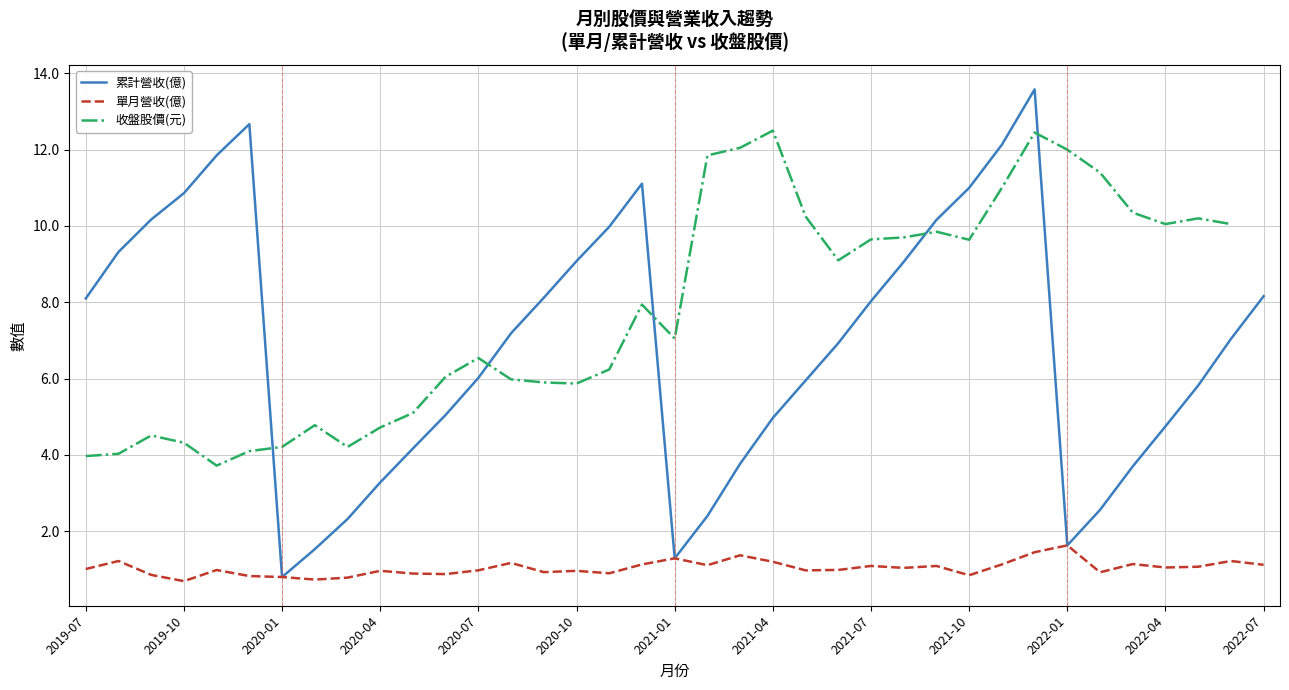

True or false: 單月營收(億) and 累計營收(億) intersect in this chart.

False